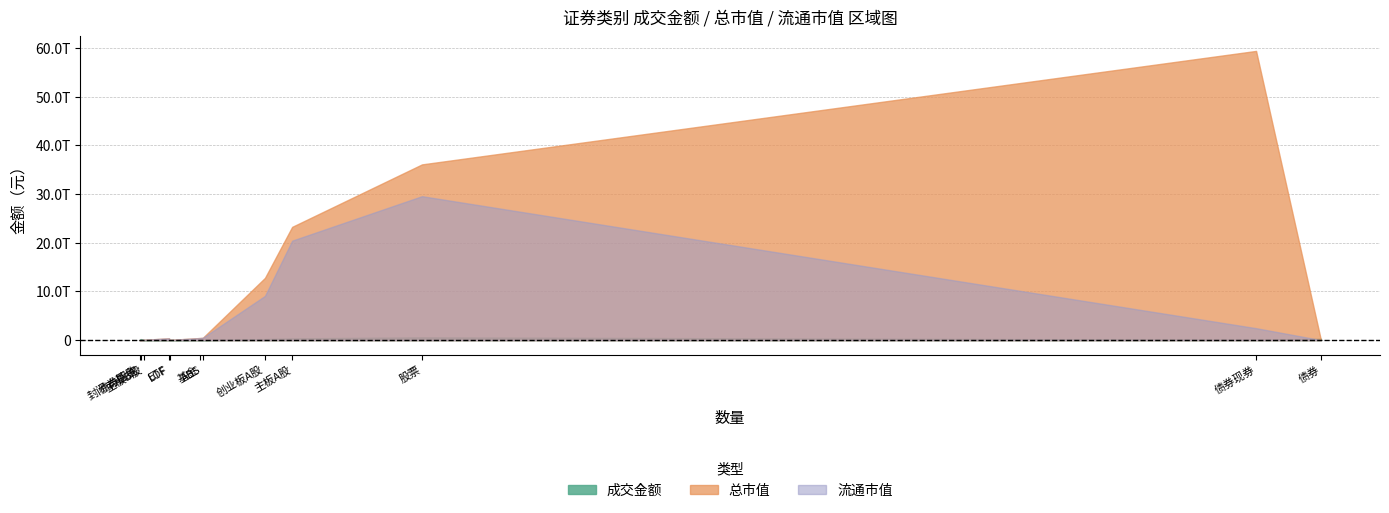

Reading left to right, list all the values displayed in this chart.

成交金额: 560444054027.5	348610369649.0	40614477.5	211793069901.1	20138044790.8	19708511641.0	310847436.0	9056006.8	272952283105.9	56512511127.2	215852263807.0	587508171.7
总市值: 36104493290200.9	23268475255311.6	54638301778.2	12781379733111.1	437024894282.0	371249599059.2	38274892208.6	1592943455.6	0.0	59420586735118.7	0.0	474538183273.2
流通市值: 29572572705285.3	20434380270348.8	54359674582.8	9083832760353.7	424638174162.0	371249599059.2	38274892208.6	1592943455.6	0.0	2451392290279.0	0.0	474538183273.2